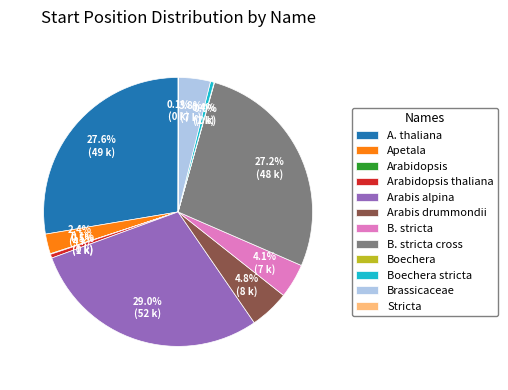

Is there a majority slice in this chart?

No